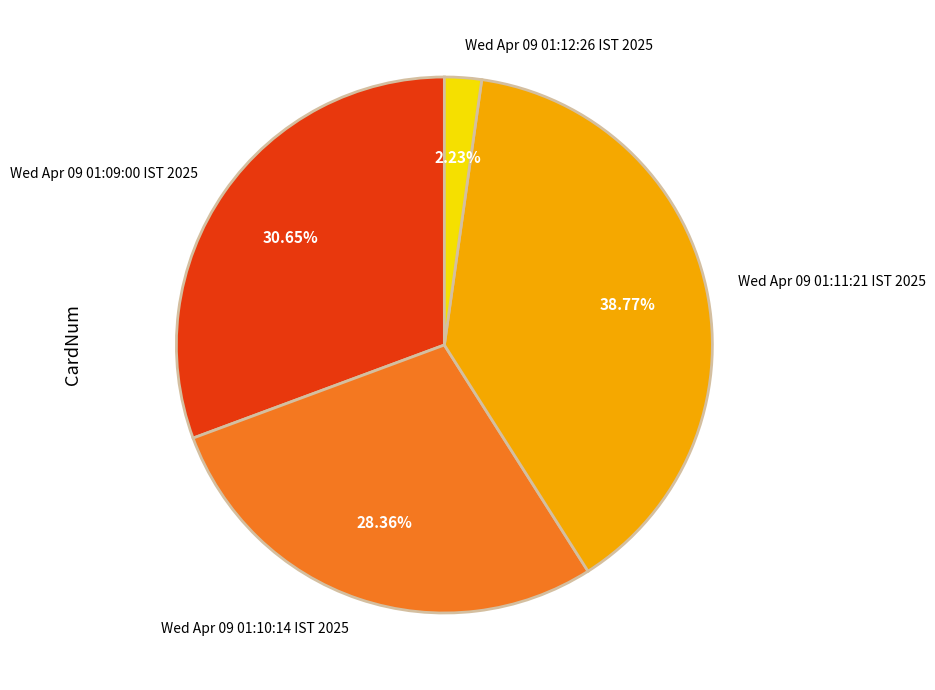

Does Wed Apr 09 01:11:21 IST 2025 represent more than half of the total?

No